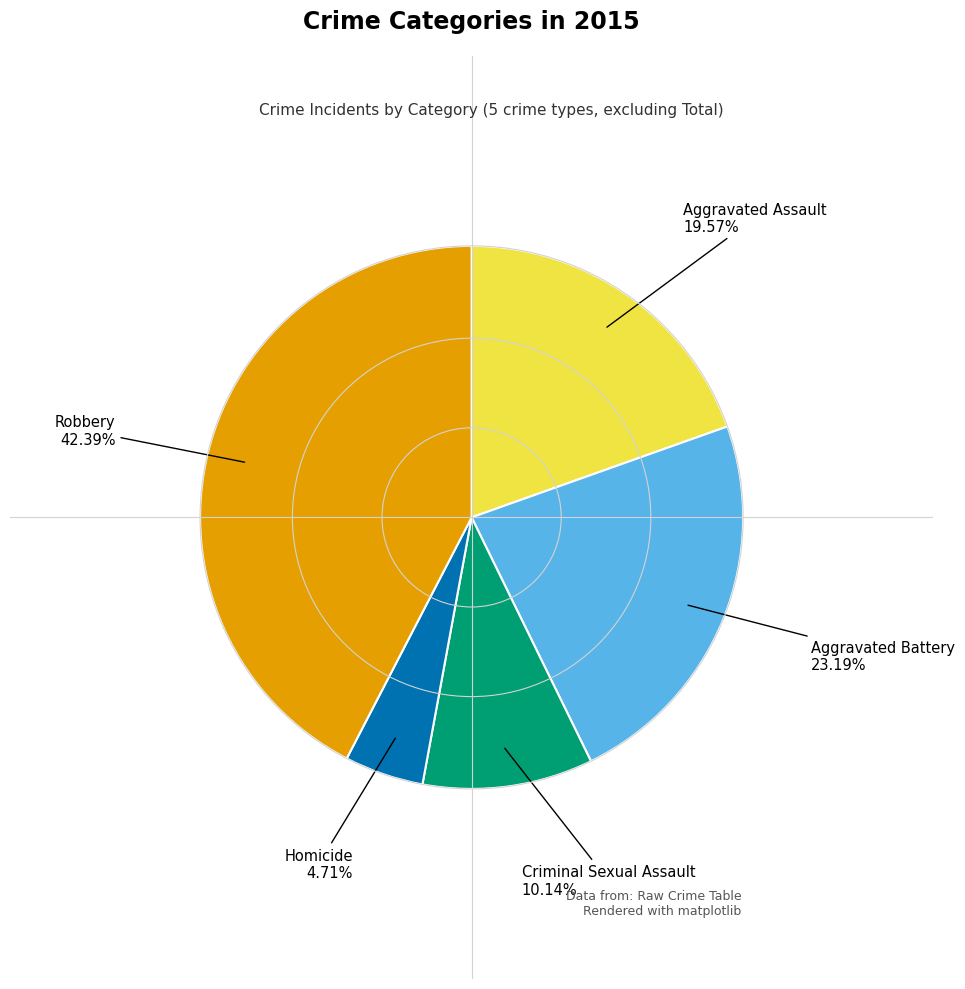

Is there any slice that represents more than half of the pie?

No